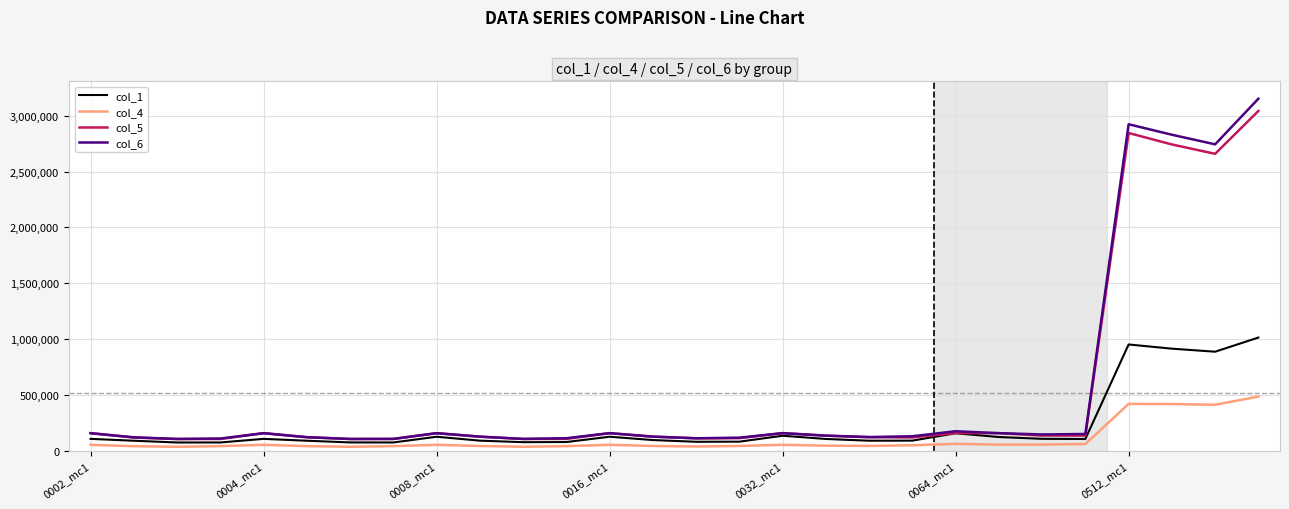

What are all the series names shown in the legend?

col_1, col_4, col_5, col_6